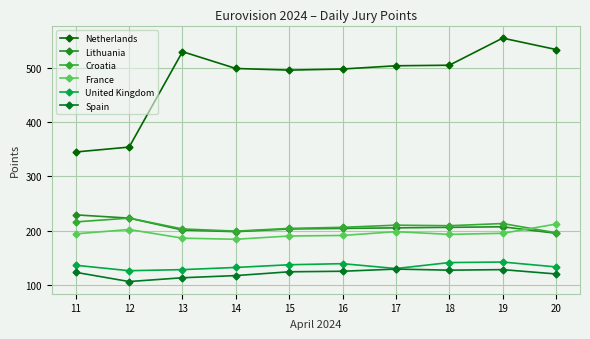

What is the sum of the Netherlands values at 17 and 16?

1002